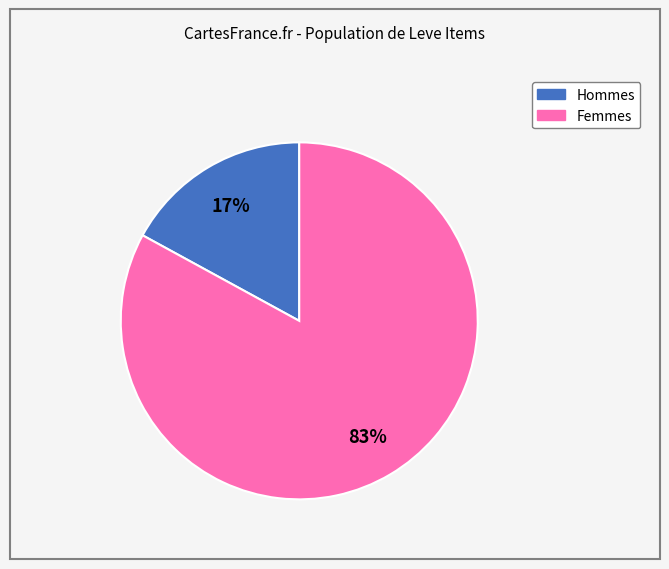

Is there any slice that represents more than half of the pie?

Yes